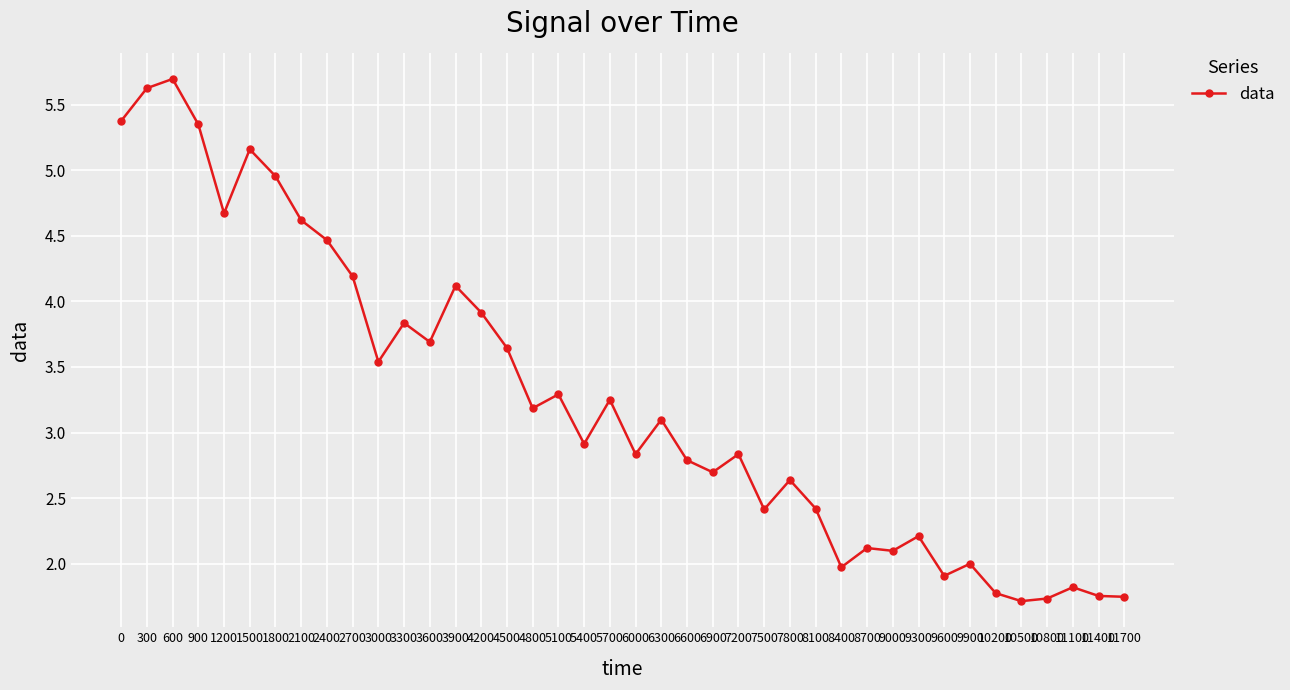

At which category does the data reach its first local valley?

1200